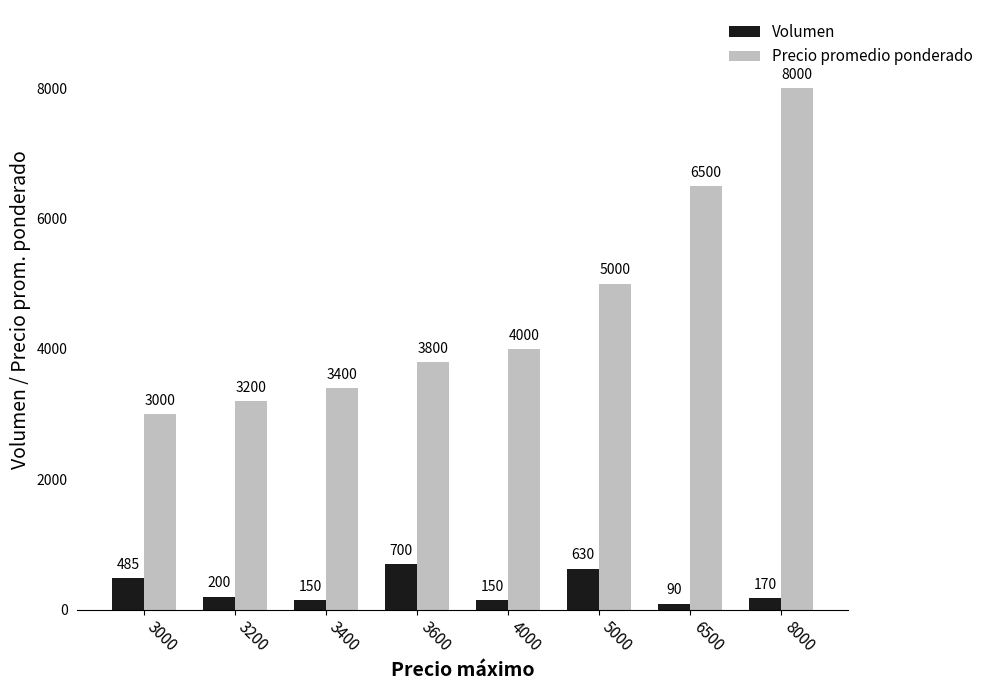

At which label does Volumen reach its peak?

3600